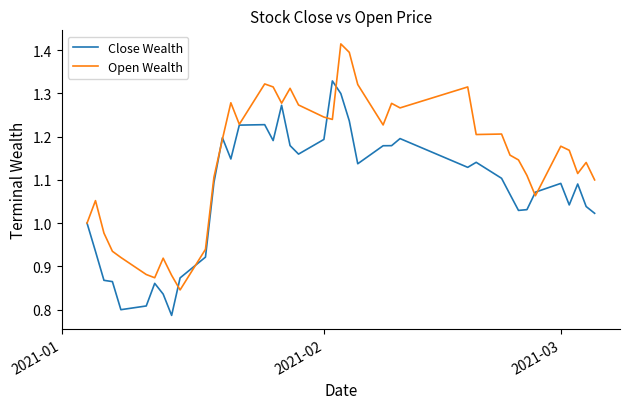

List the series in order of their overall mean, highest first.

Open Wealth, Close Wealth